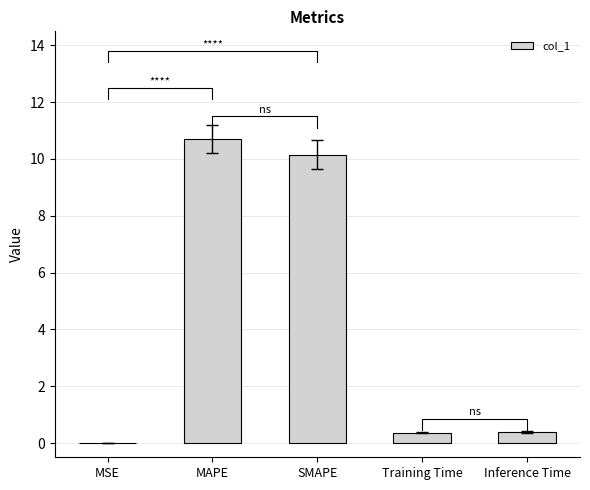

The value at Training Time is 0.6. True or false?

False